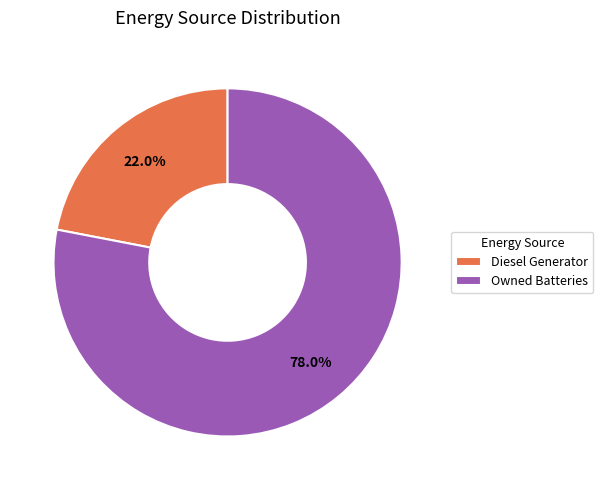

Which has a higher value, Diesel Generator or Owned Batteries?

Owned Batteries